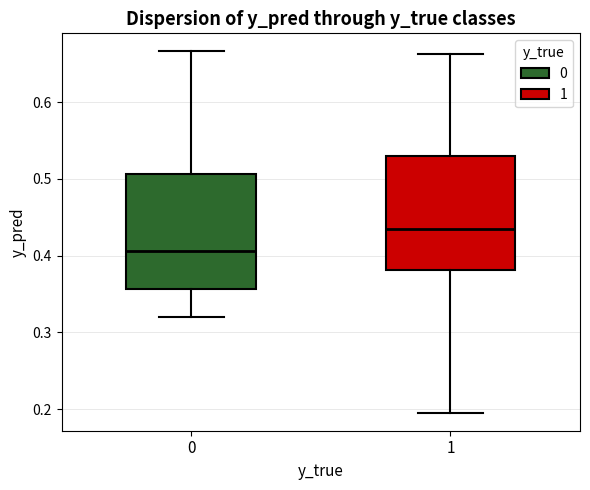

Where is the lower edge of the box at x = 0 on the y-axis? The values are not printed on the chart, so give them approximately, as read against the axis.

0.36